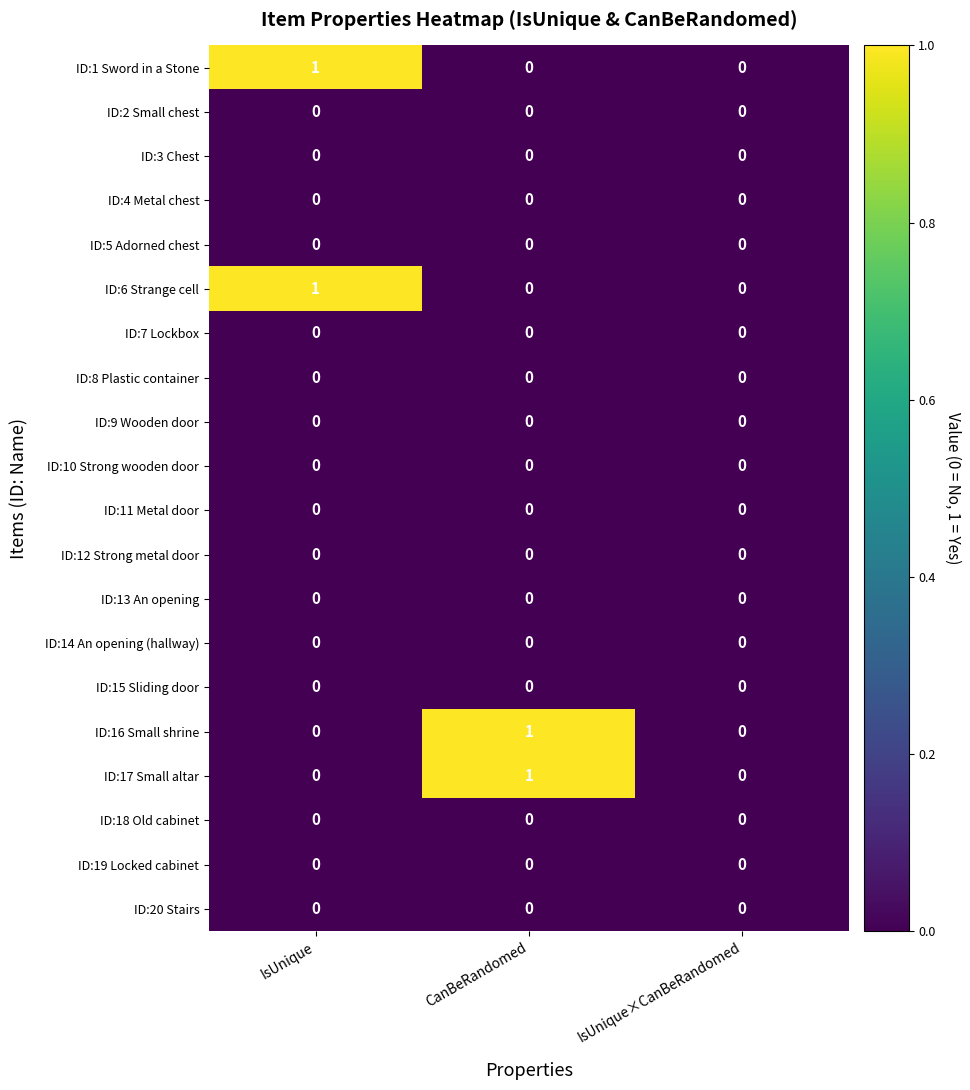

Count the ID:6 Strange cell values in the range 0 to 1.

3